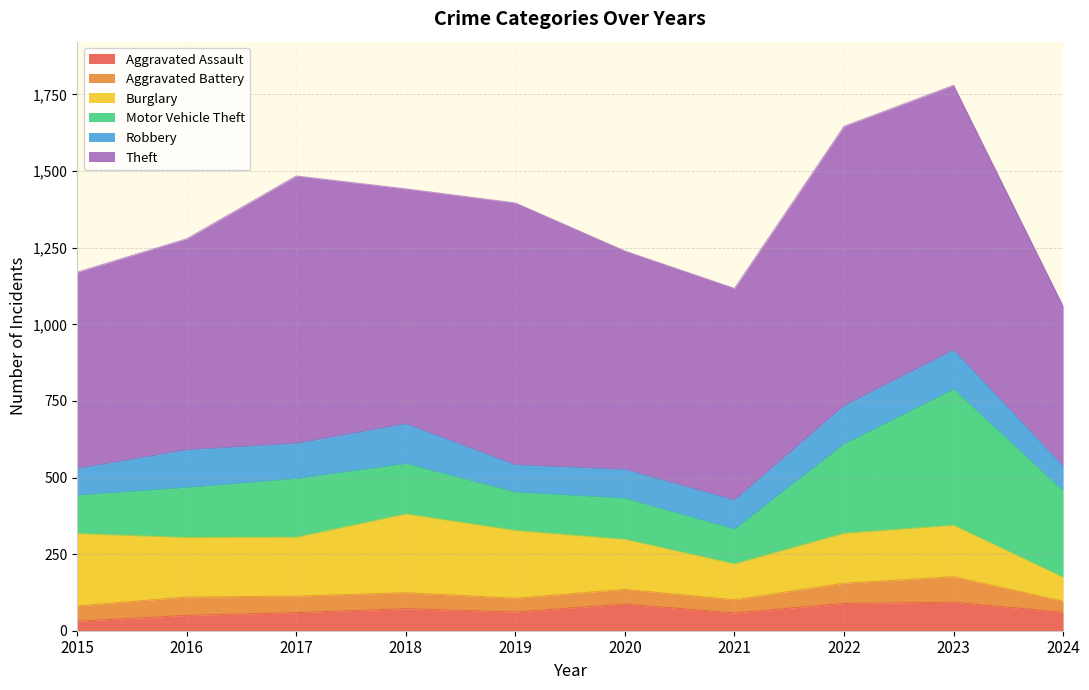

Rank the series at 2018 from highest to lowest value.

Theft, Burglary, Motor Vehicle Theft, Robbery, Aggravated Assault, Aggravated Battery